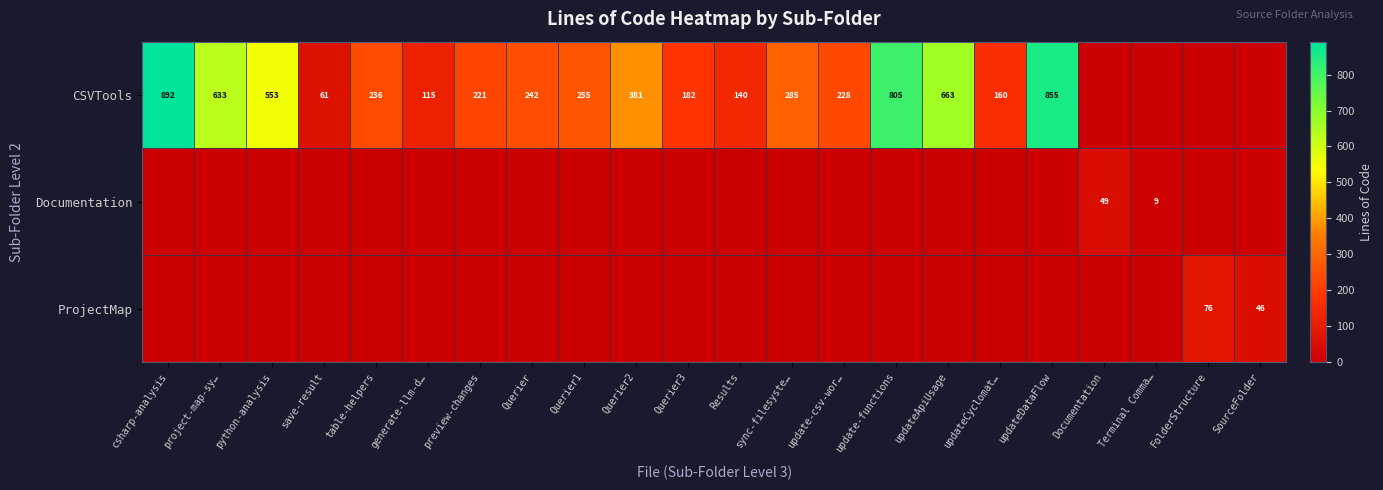

Is it true that ProjectMap equals 46 at SourceFolder?

True